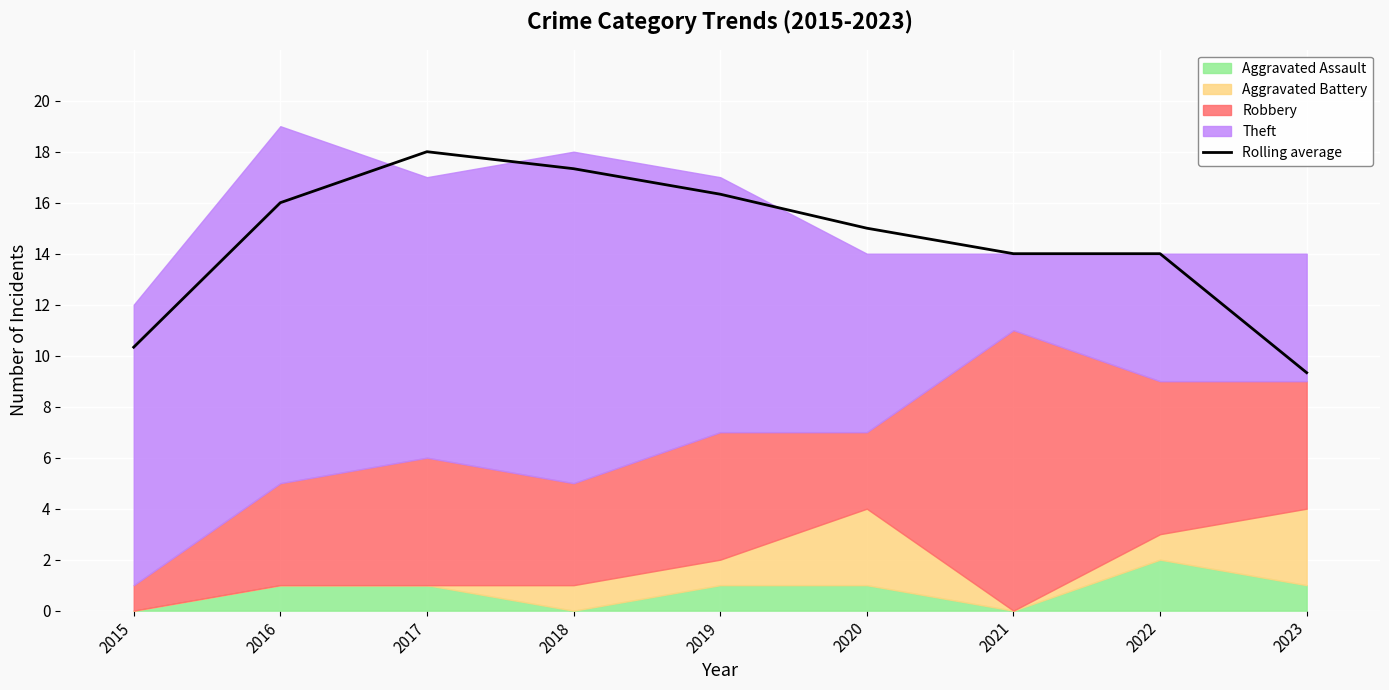

Which category has the highest value across all series?

2017